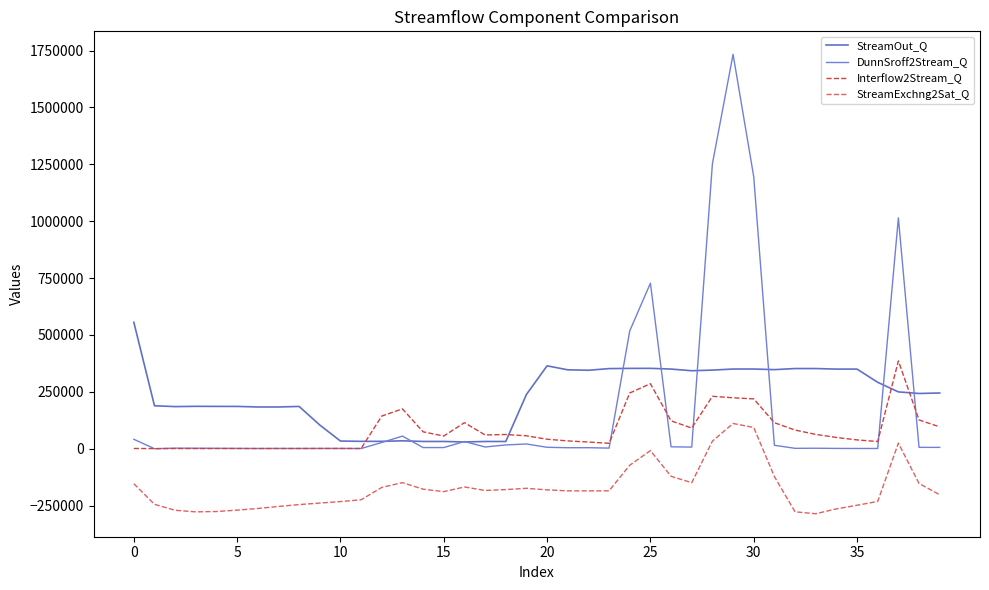

Count the number of categories in the chart.

40